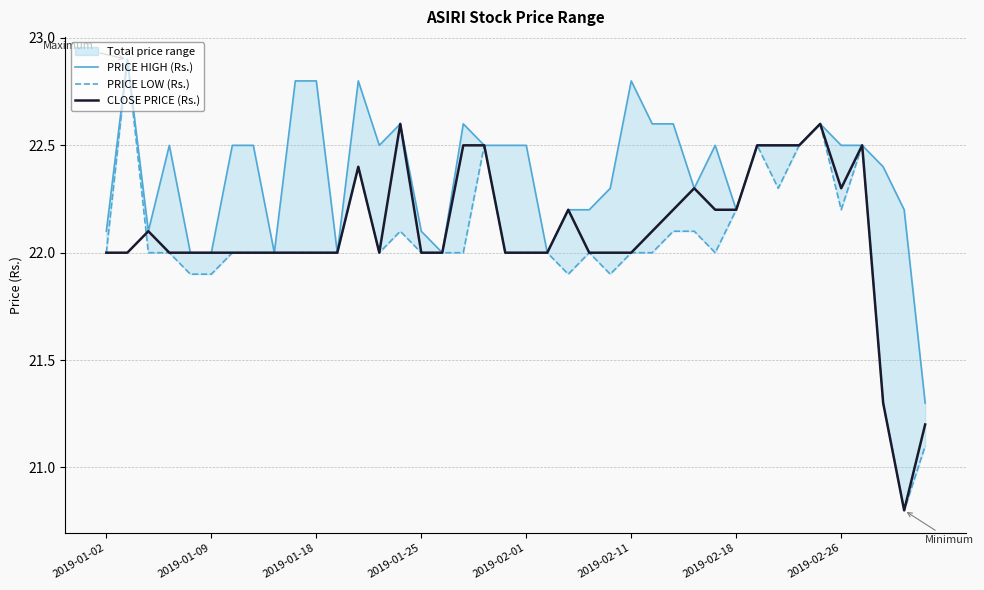

What value does the PRICE HIGH (Rs.) series have at 17?

22.6